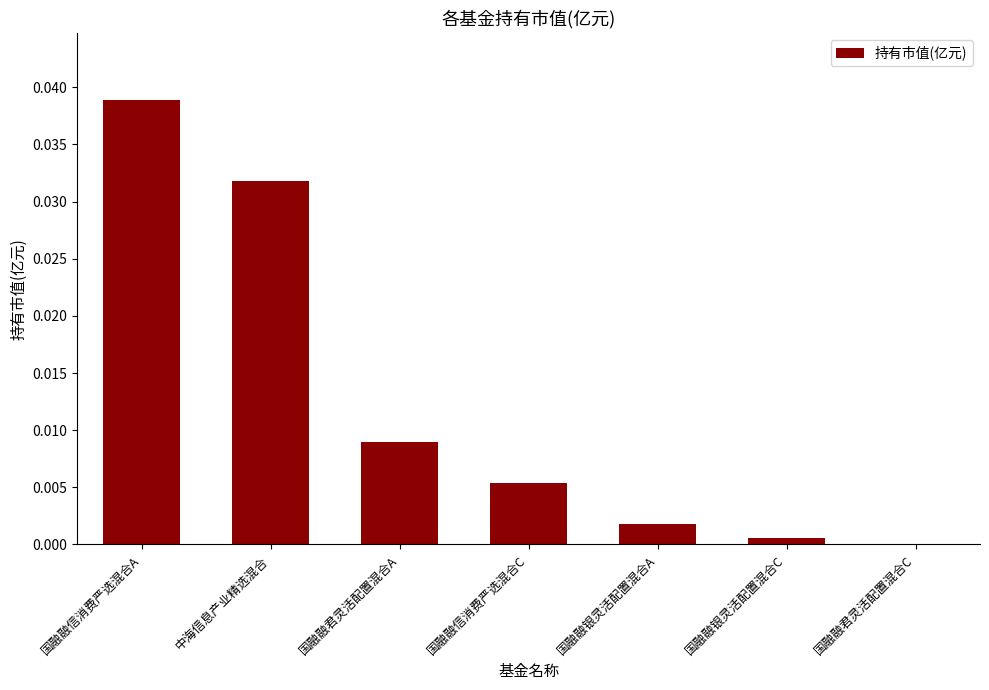

How many data points are above 0?

6